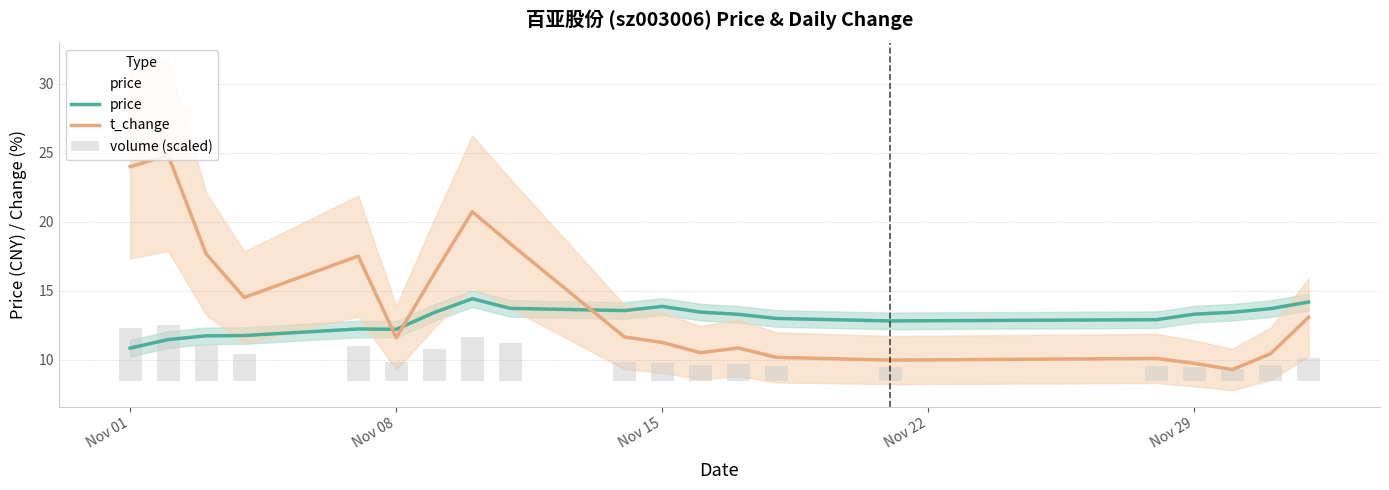

The value of t_change at Nov 01 is 24.0. True or false?

True